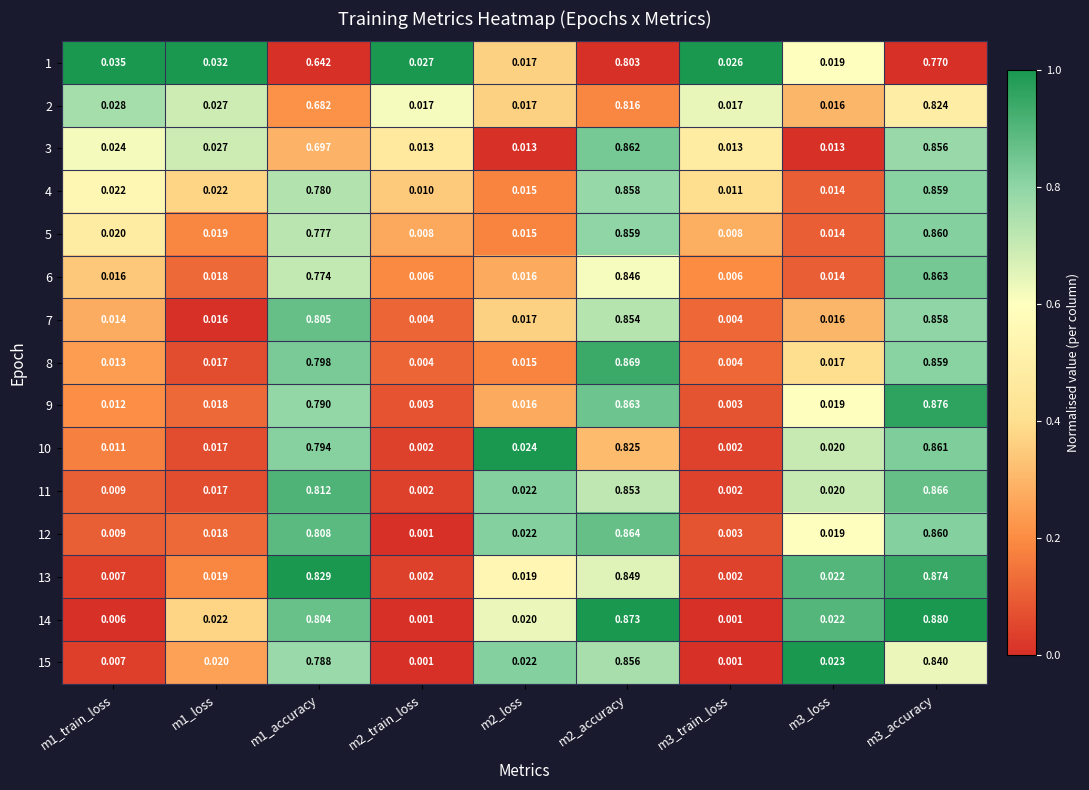

Is the value of 1 at m2_loss greater than the value of 2 at m1_train_loss?

No